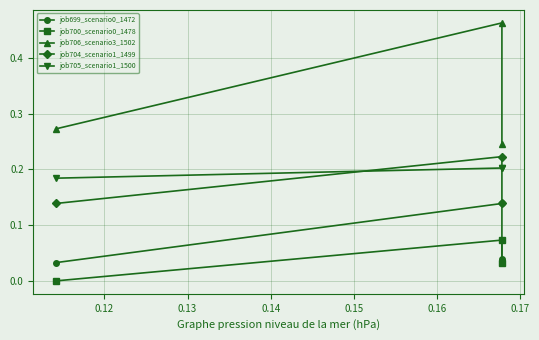

Does the chart have visible grid lines?

Yes